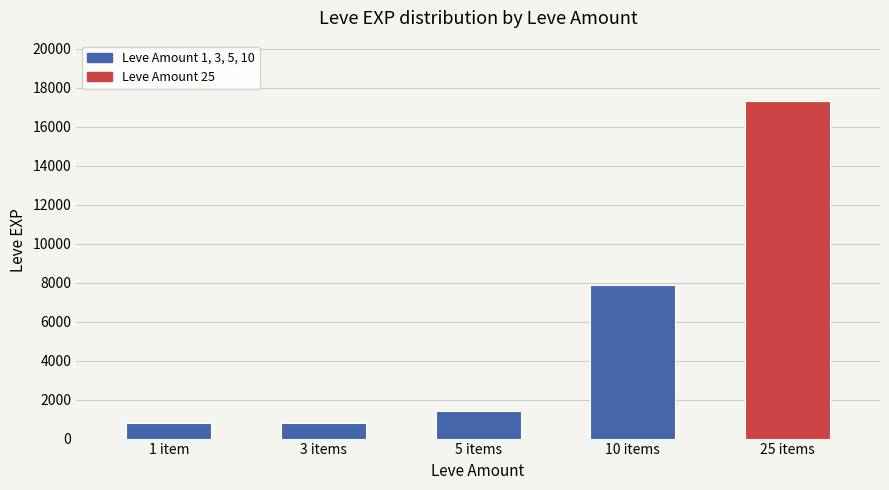

What is the label of the 4th bar from the right?

3 items